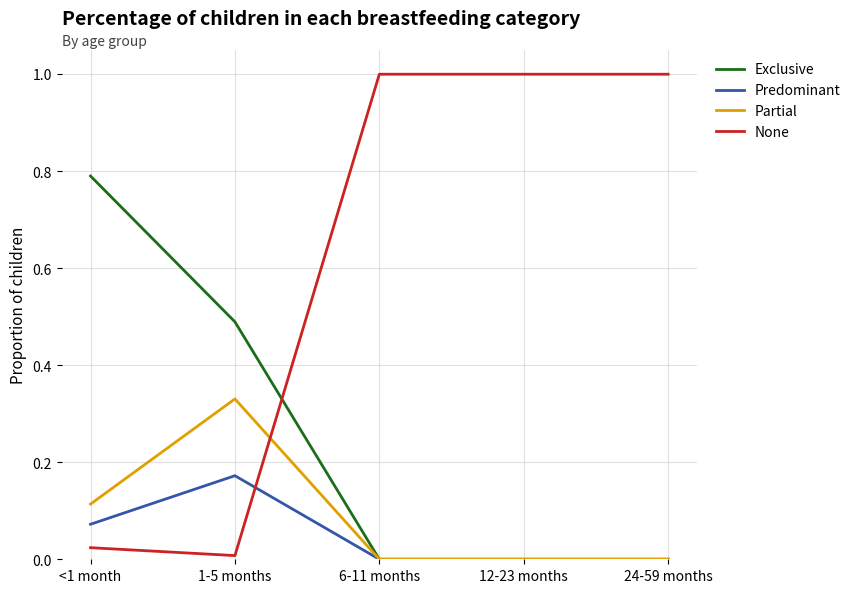

Count the Predominant values in the range 0 to 1.

5